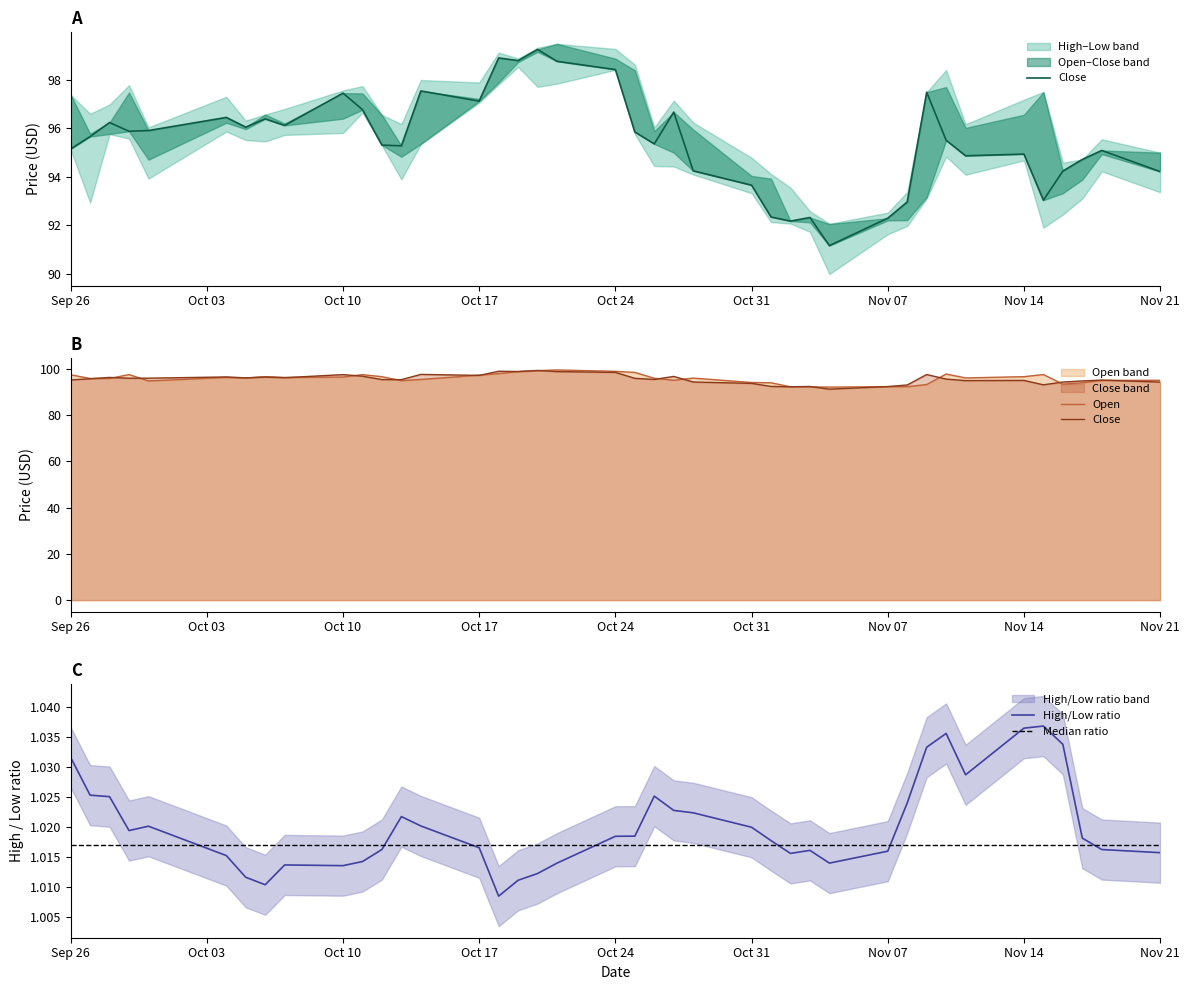

True or false: High/Low ratio has a value of 0.5 at Nov 07.

False